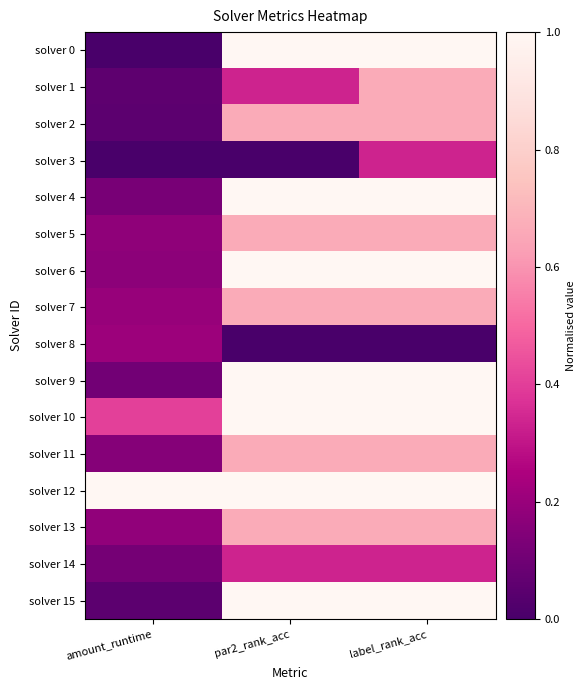

Which has a higher value, label_rank_acc or par2_rank_acc?

label_rank_acc